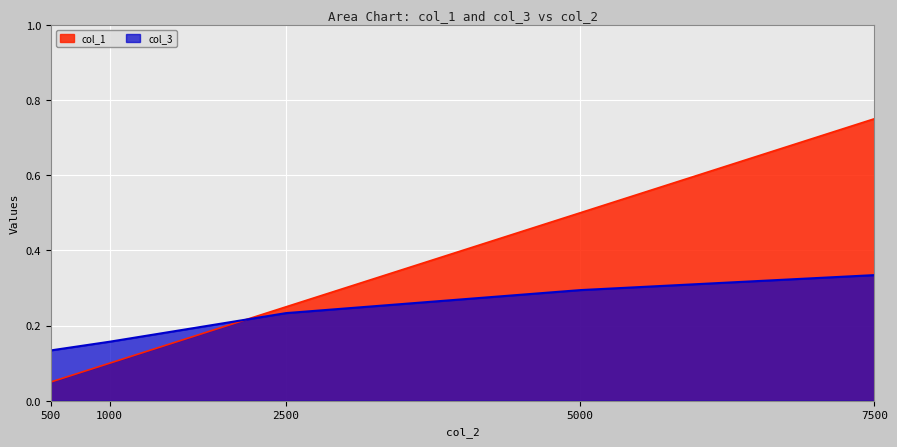

True or false: col_1 has a value of 0.1 at 500.

False